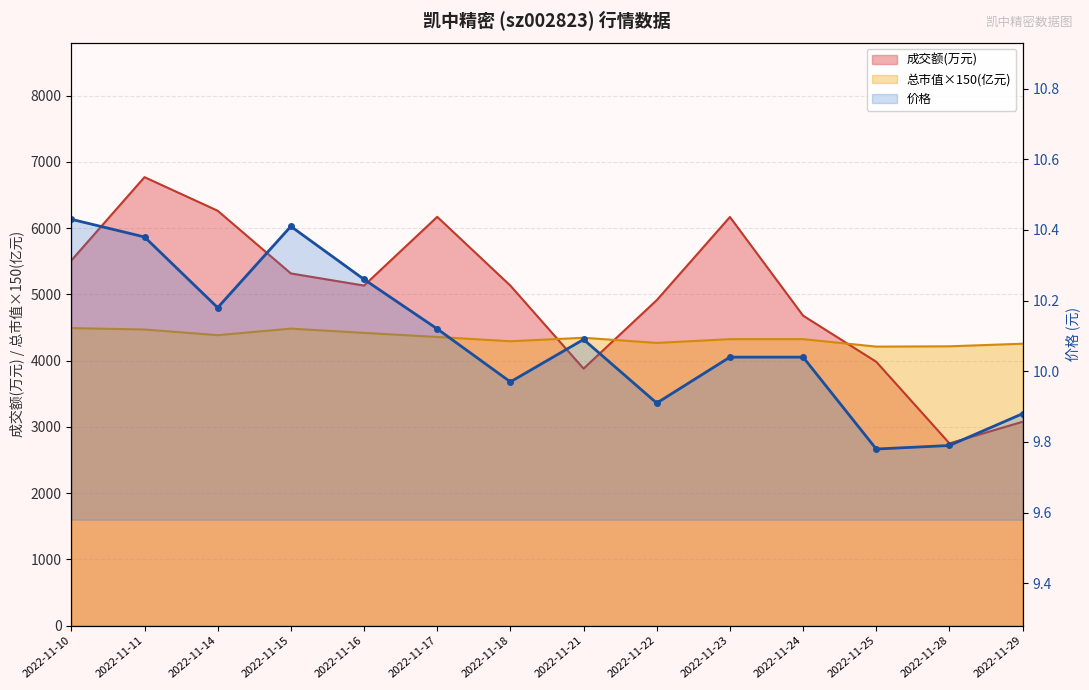

Is the value of 总市值(亿元) at 2022-11-17 greater than the value of 成交额(万元) at 2022-11-29?

Yes